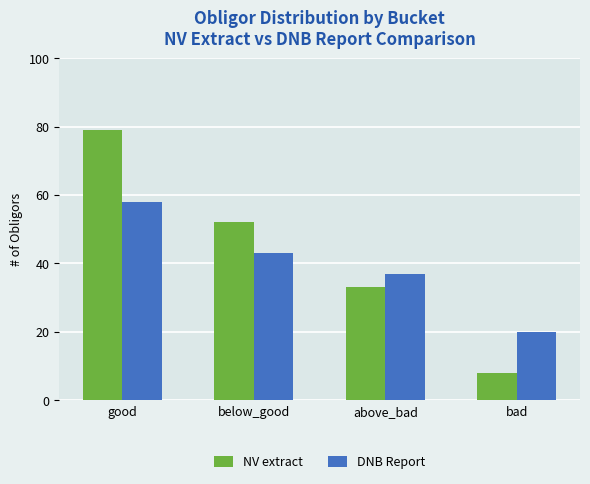

What is the total value across all series at good?

137